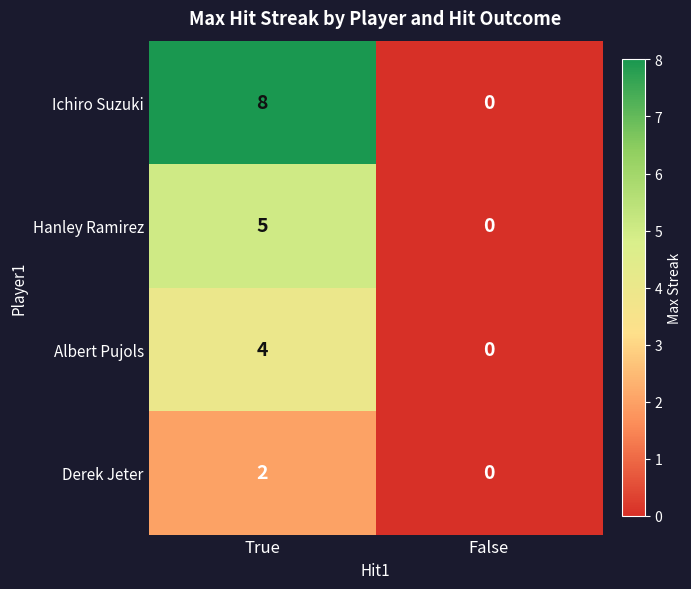

Which series has the largest range (max minus min)?

Ichiro Suzuki